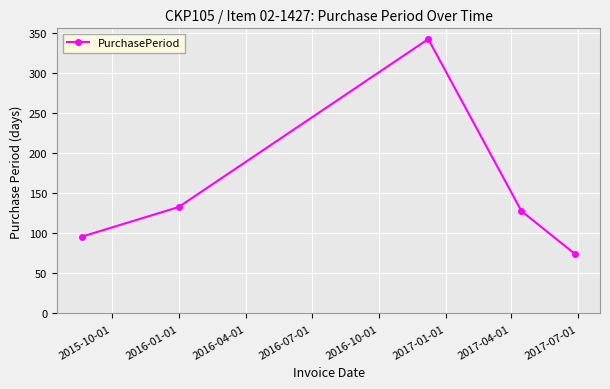

Reading left to right, extract all data points from this chart.

96	133	343	128	74